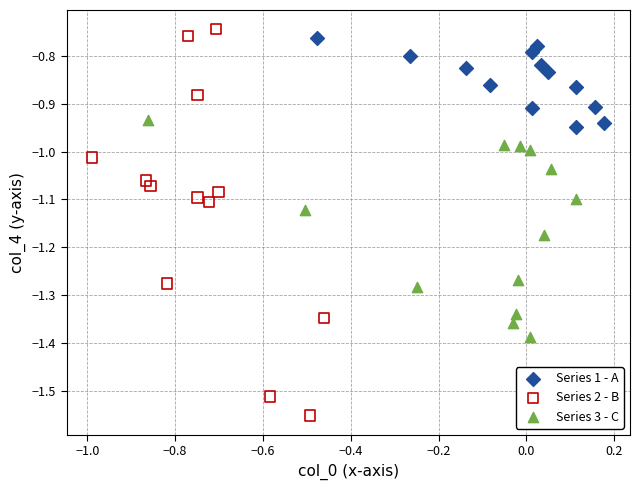

Which series has the widest spread of Y values?

Series 2 - B